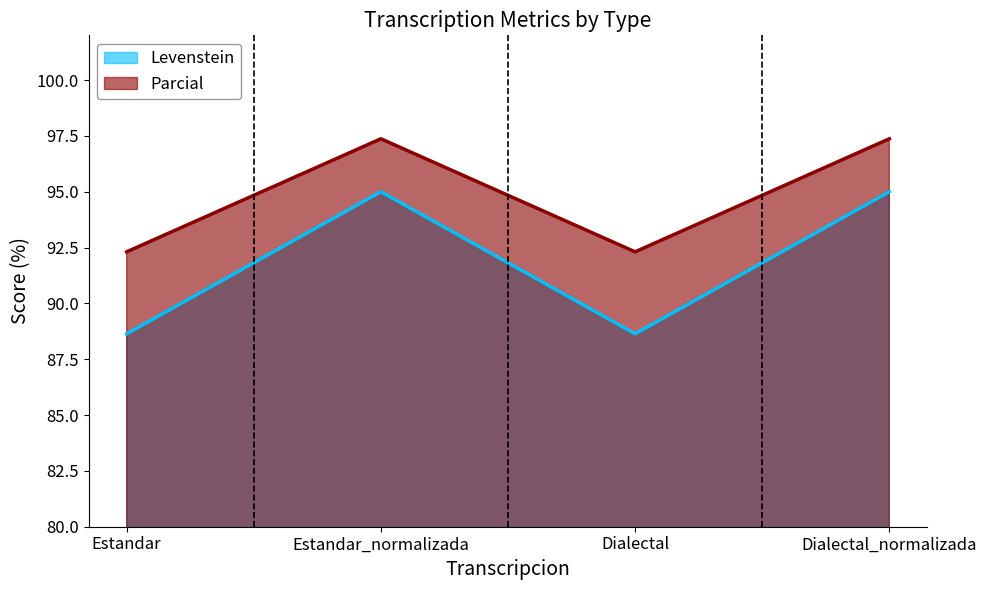

Where is Parcial nearest to the value 94?

Estandar